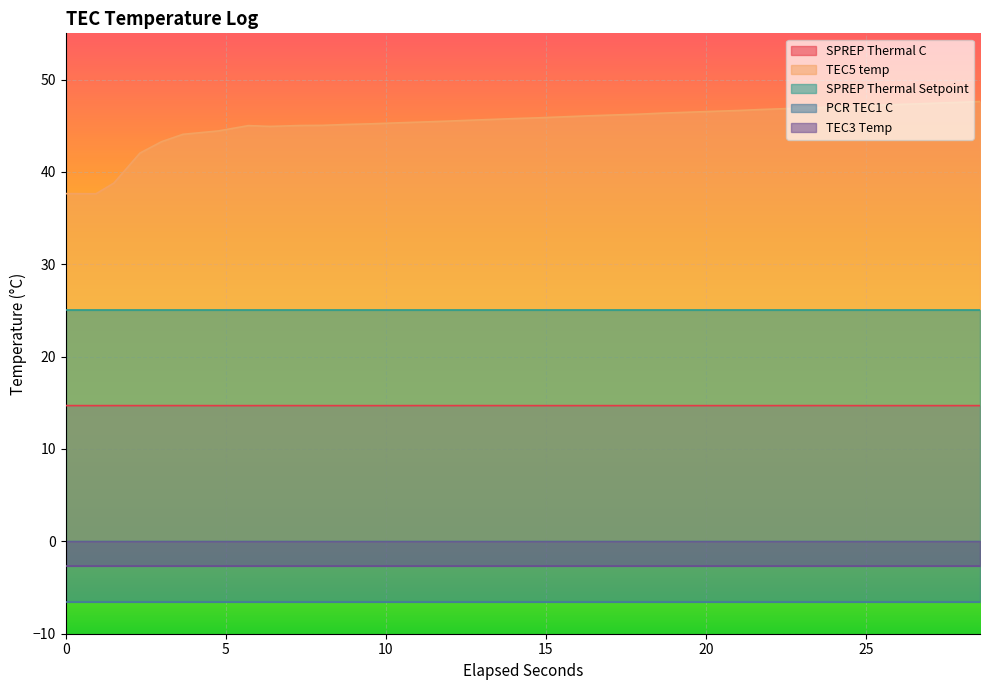

Is the value of TEC5 temp at 21.7189551 greater than the value of TEC3 Temp at 4.7622655?

Yes